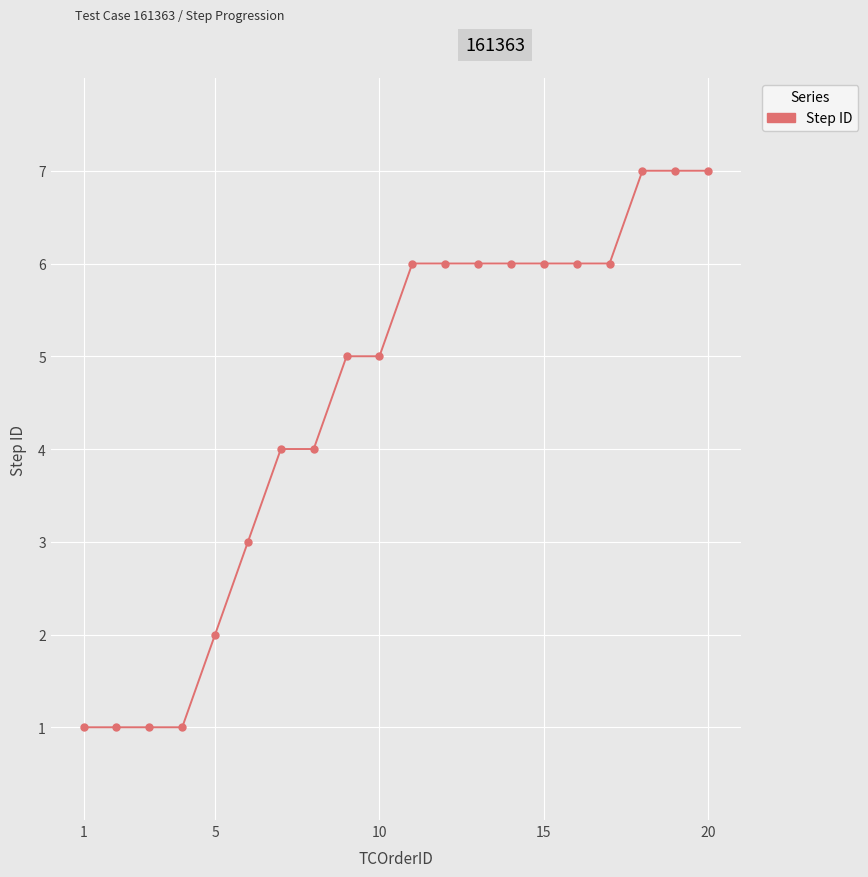

What is the difference between the maximum and minimum values?

6